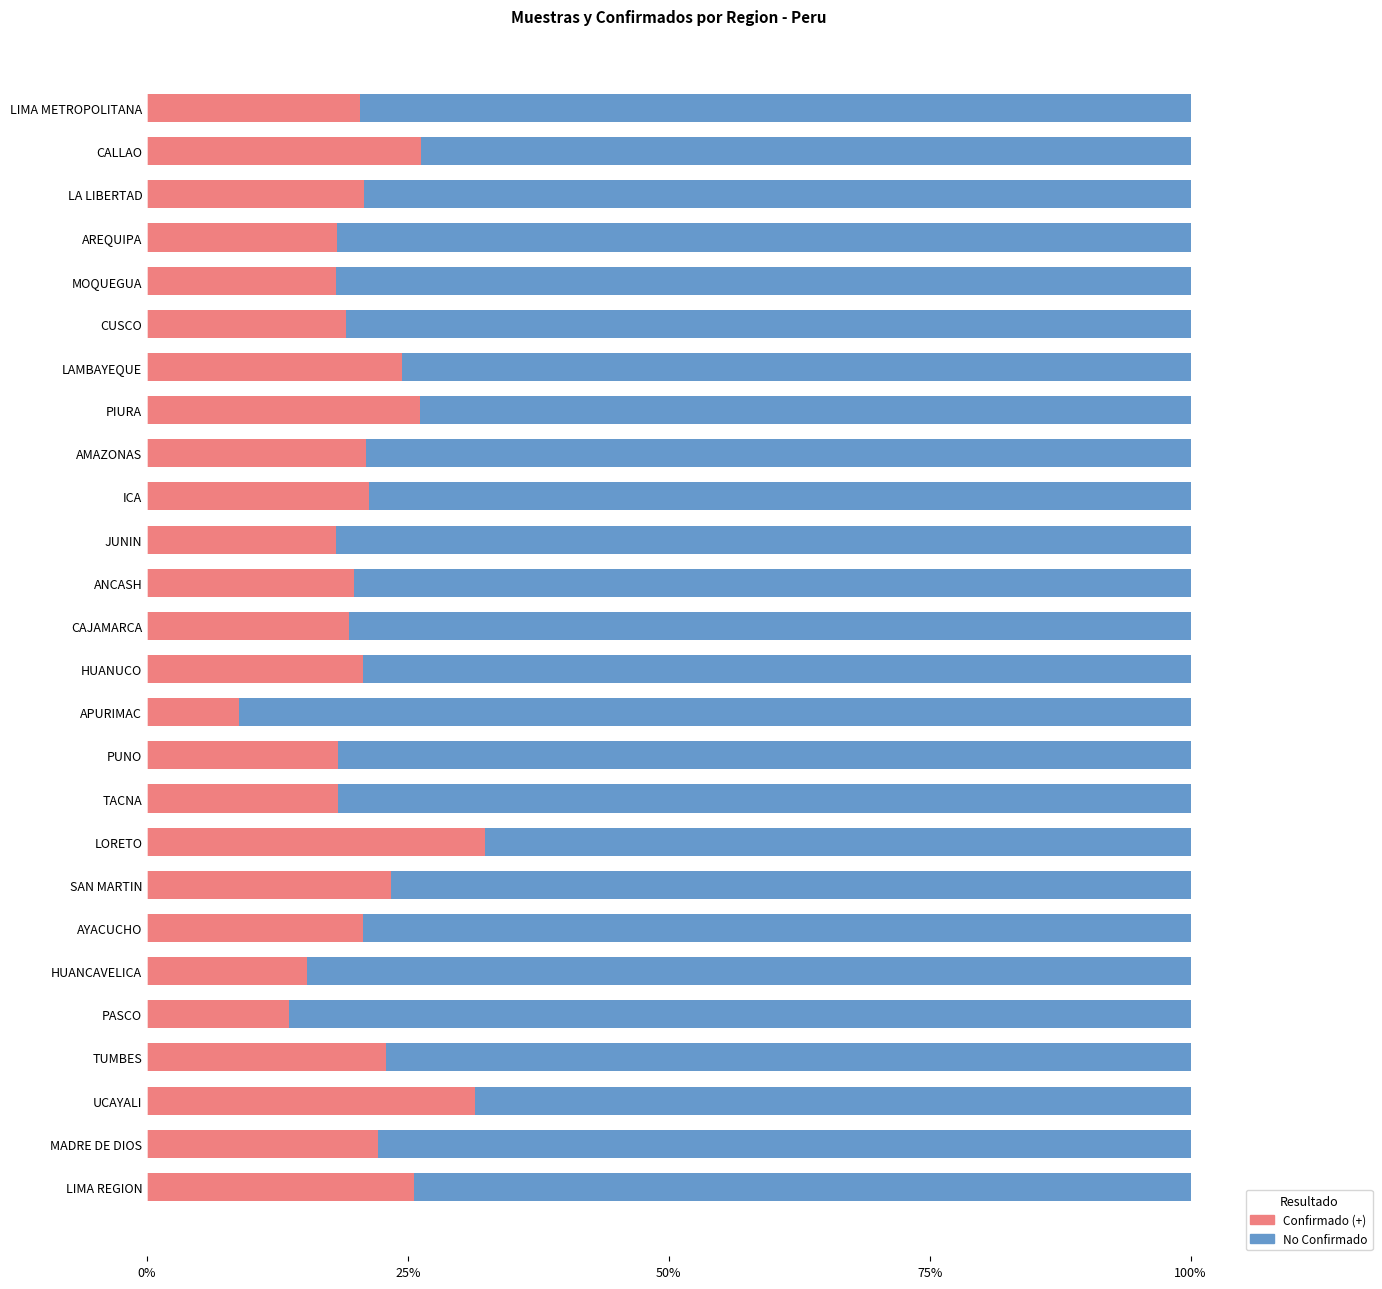

What is the maximum value for Confirmado (+)?

32.4